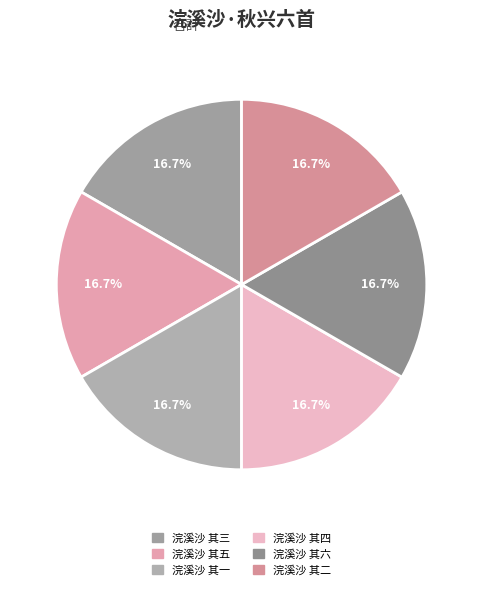

Count the number of slices in the pie.

6